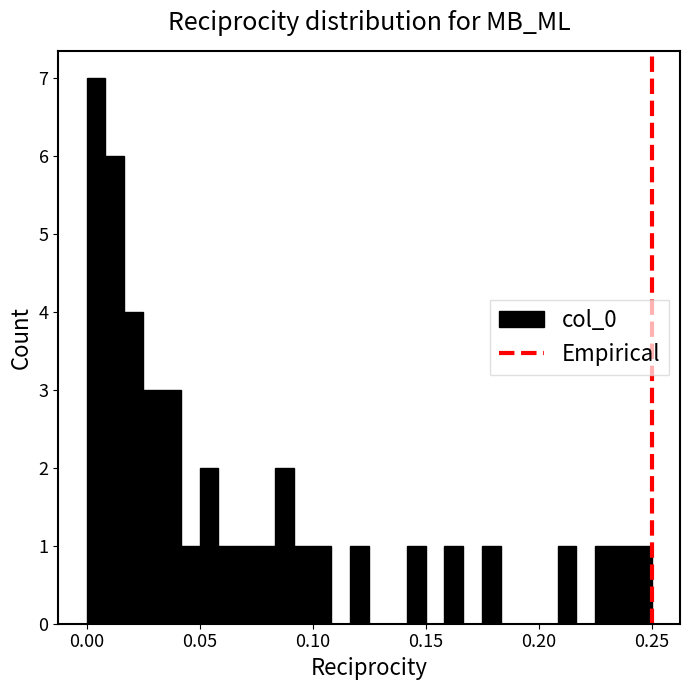

Read against the x-axis, roughly where is the centre of the tallest bar?

0.005